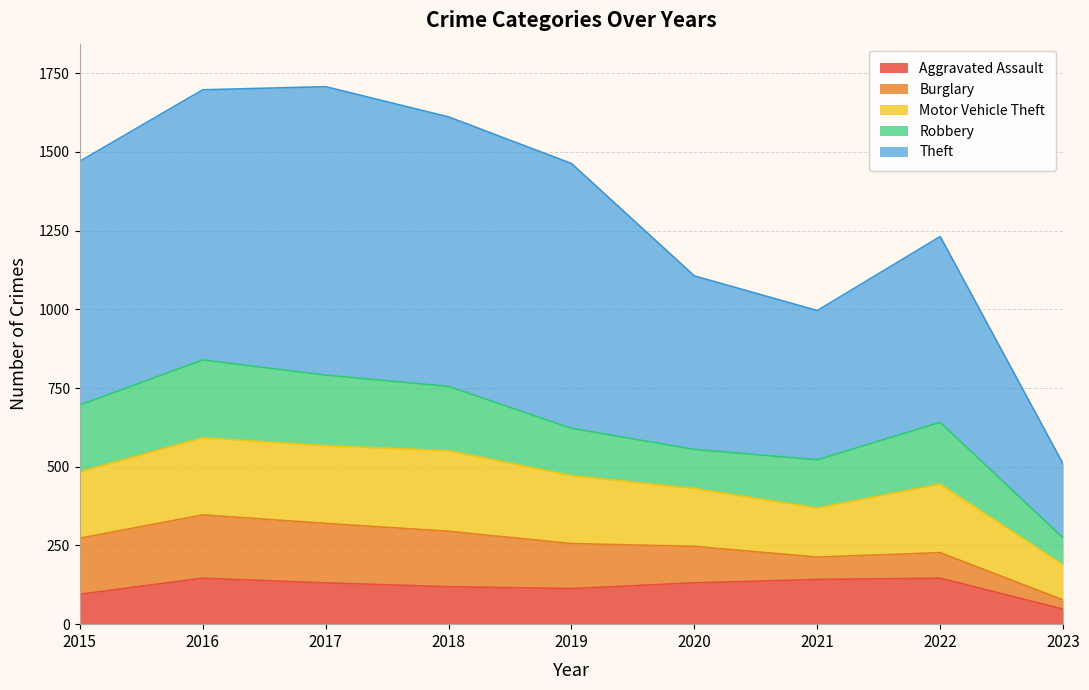

True or false: Burglary has more than 2 points higher than both neighbors.

False